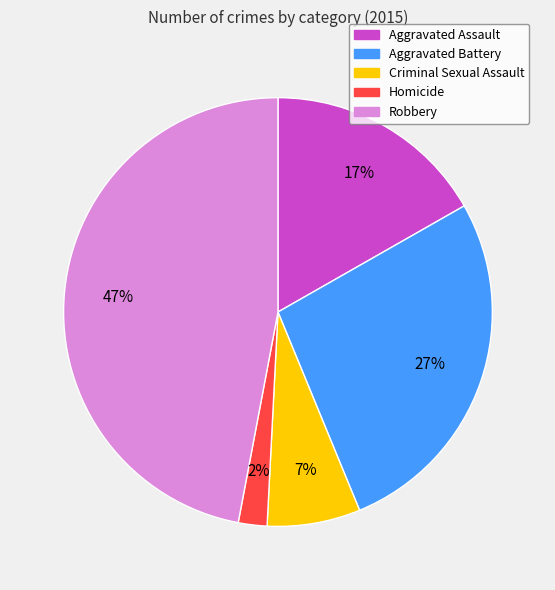

Count the number of slices in the pie.

5